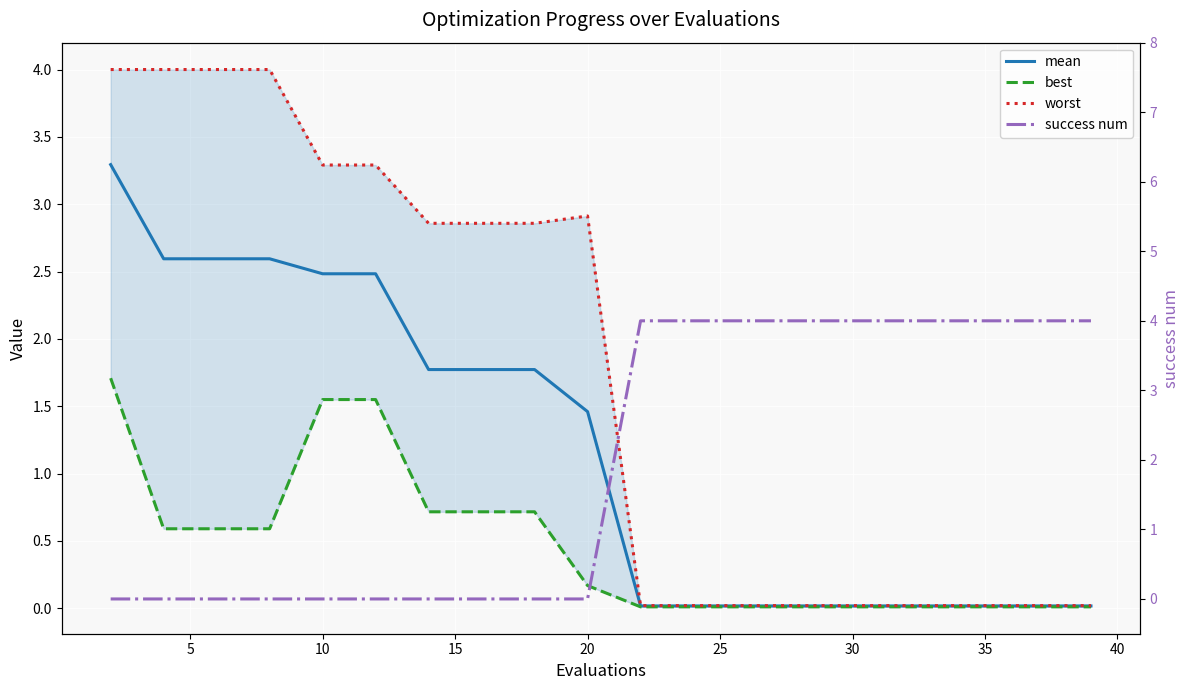

What is the sum of all mean values?

23.0